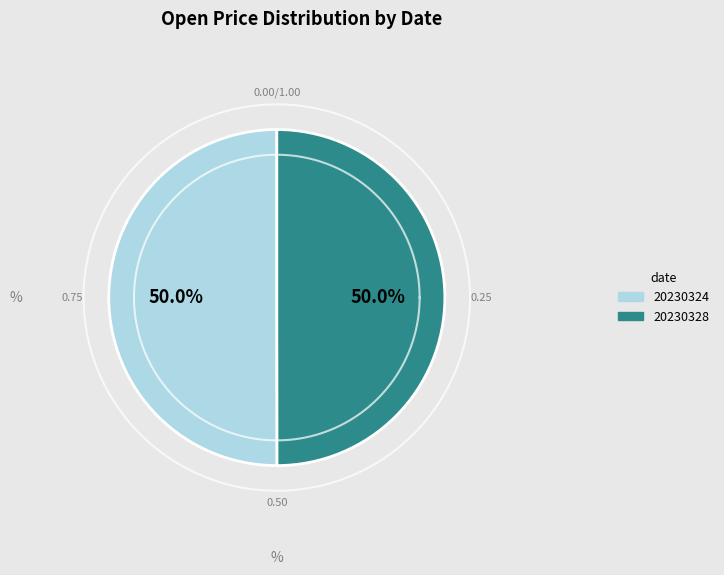

Approximately how many times larger is the value at 20230328 compared to 20230324?

1.0